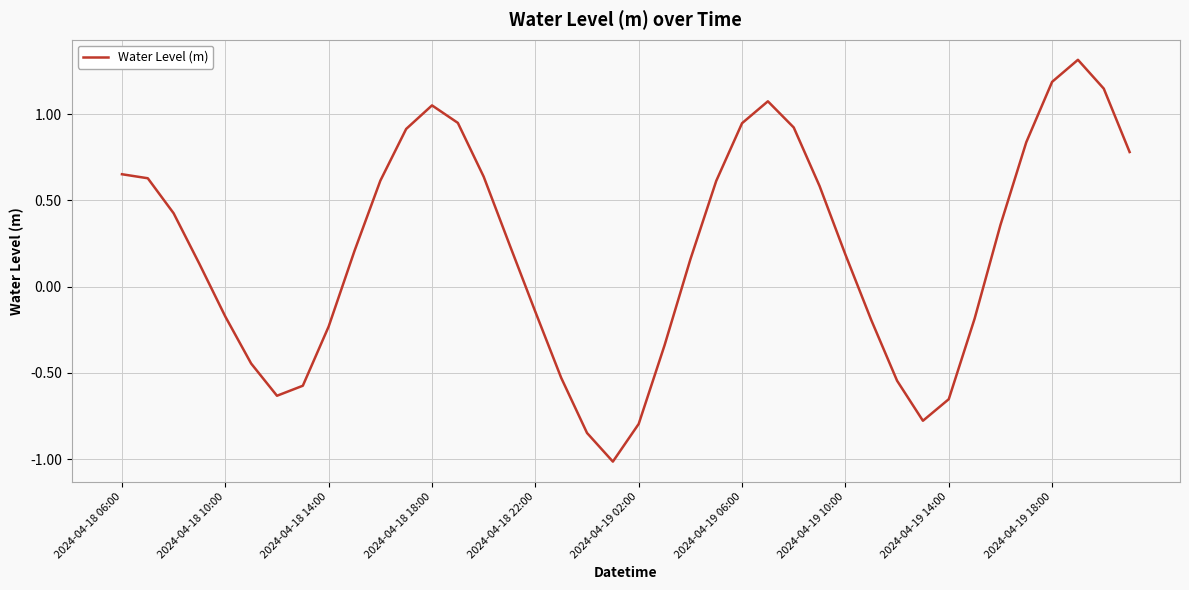

What is the greatest value displayed?

1.3